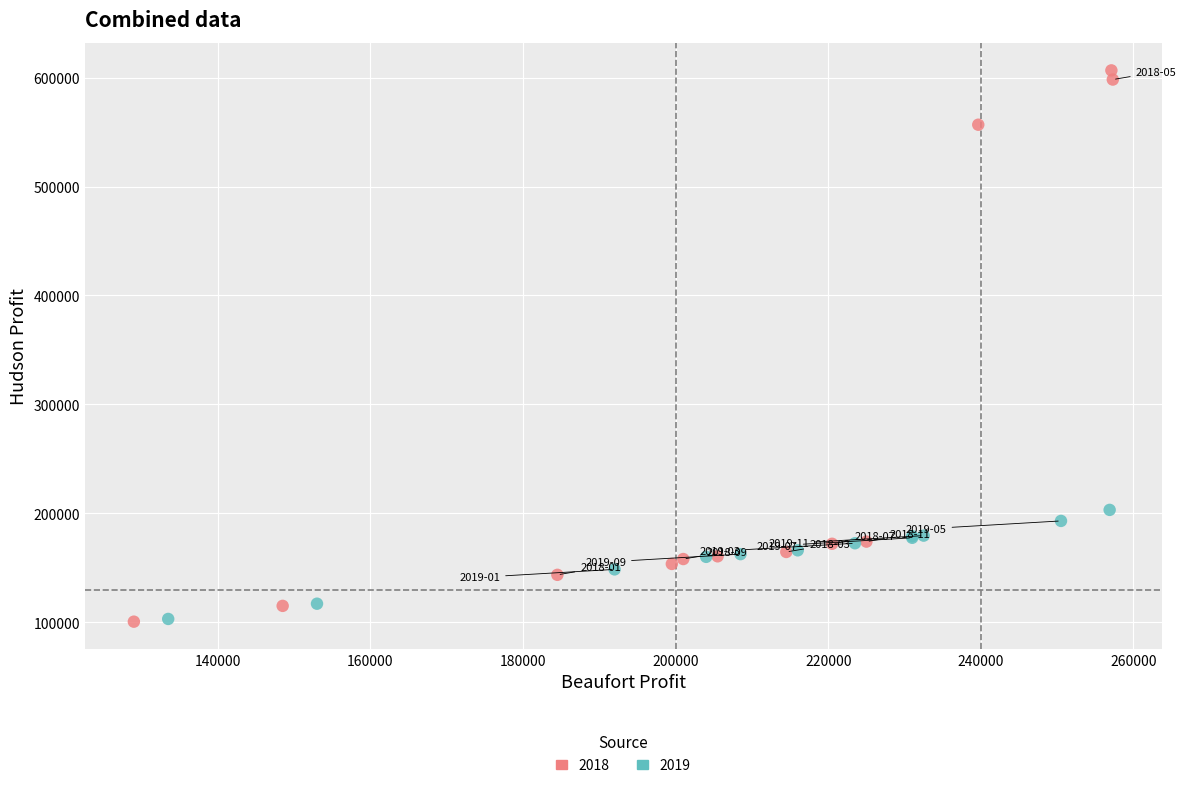

Which series has the widest spread of Y values?

2018